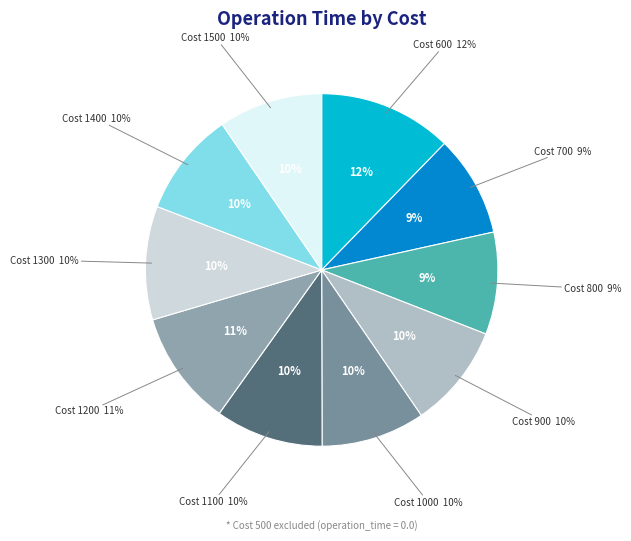

What is the largest slice in the pie chart?

600